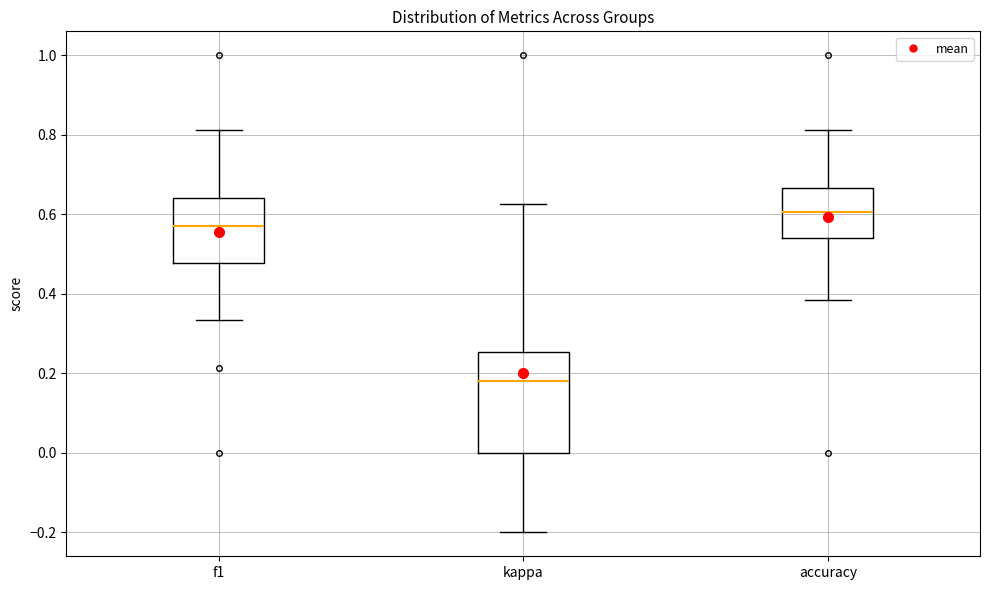

Reading left to right, transcribe this box plot: for each box, give where its median line is, the range the box spans, and where its two whiskers end, as read against the y-axis. The values are not printed on the chart, so give them approximately, as read against the axis.

f1: median 0.58, box 0.48 to 0.64, whiskers 0.34 to 0.82
kappa: median 0.18, box 0.00 to 0.26, whiskers -0.20 to 0.62
accuracy: median 0.60, box 0.54 to 0.66, whiskers 0.38 to 0.82